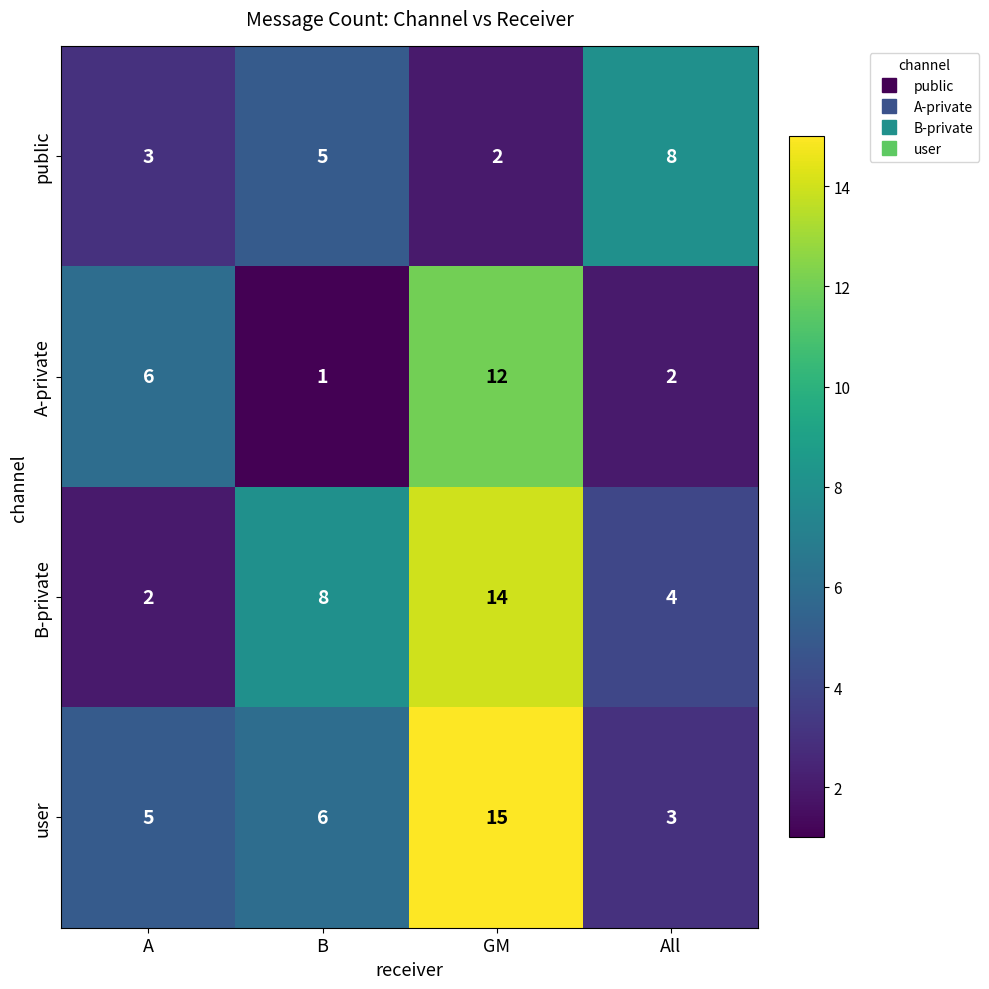

How many values in the public series are below 5?

2